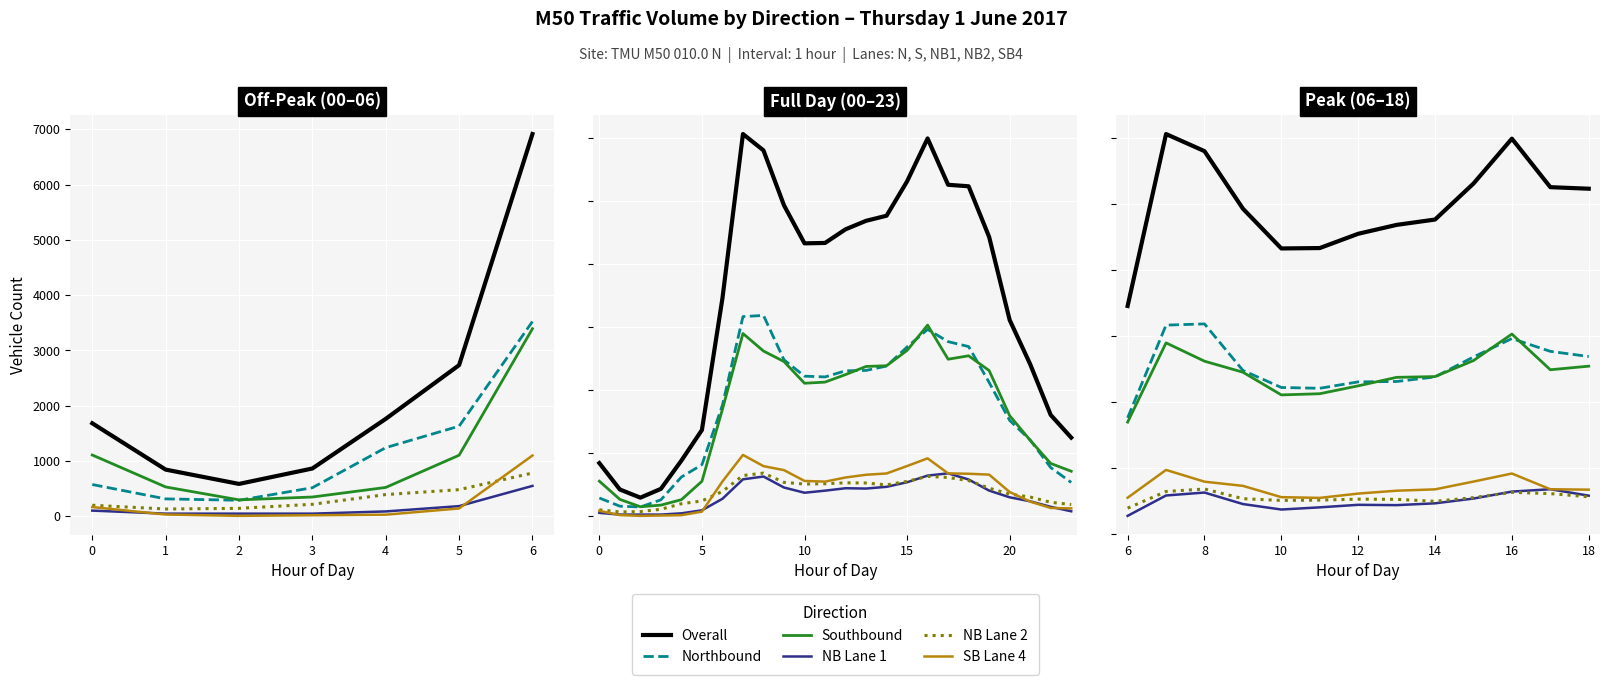

After their last crossing, which series has the higher values: SB Lane 4 or NB Lane 1?

SB Lane 4